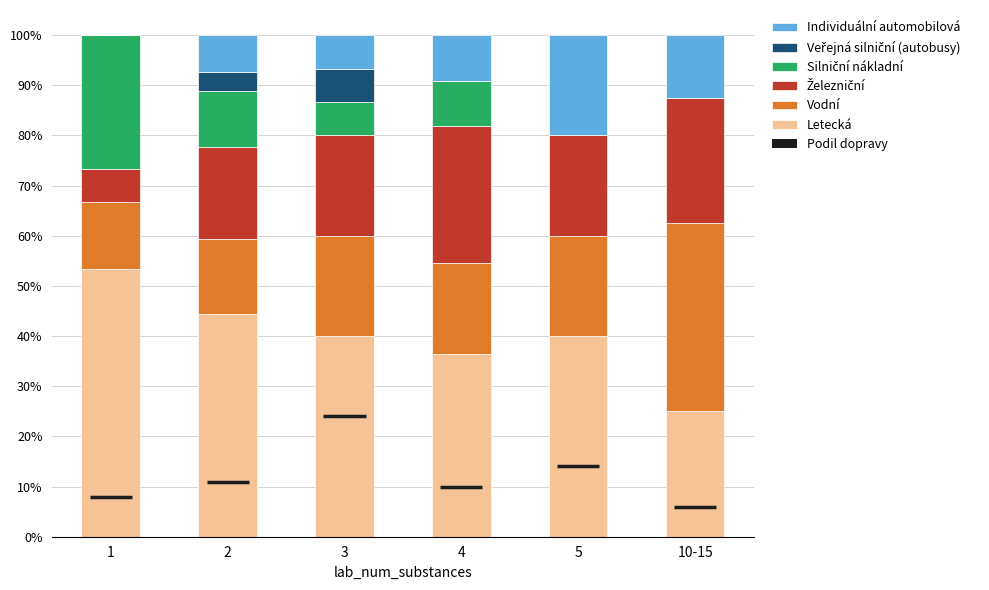

What is the total value across all series at 10-15?

100.0